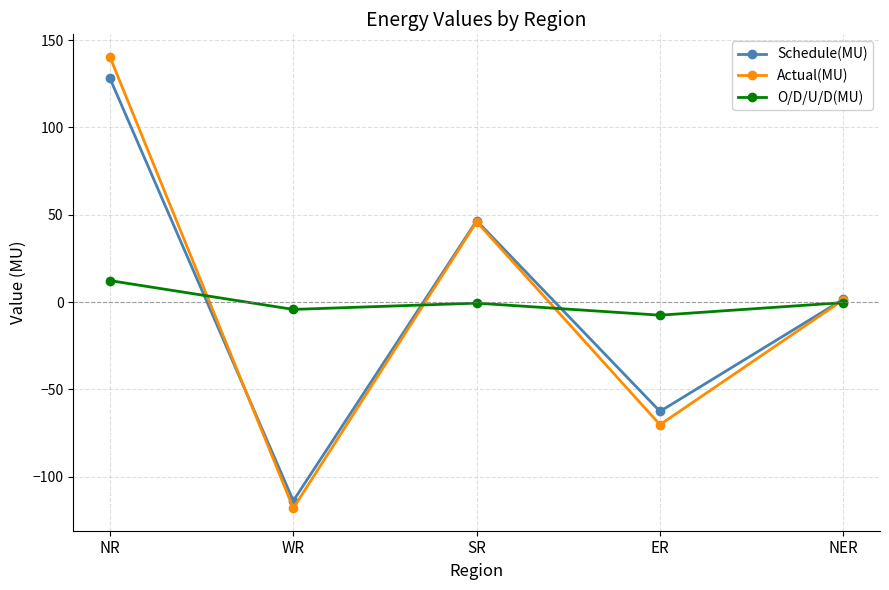

What is the total value across all series at NR?

280.8